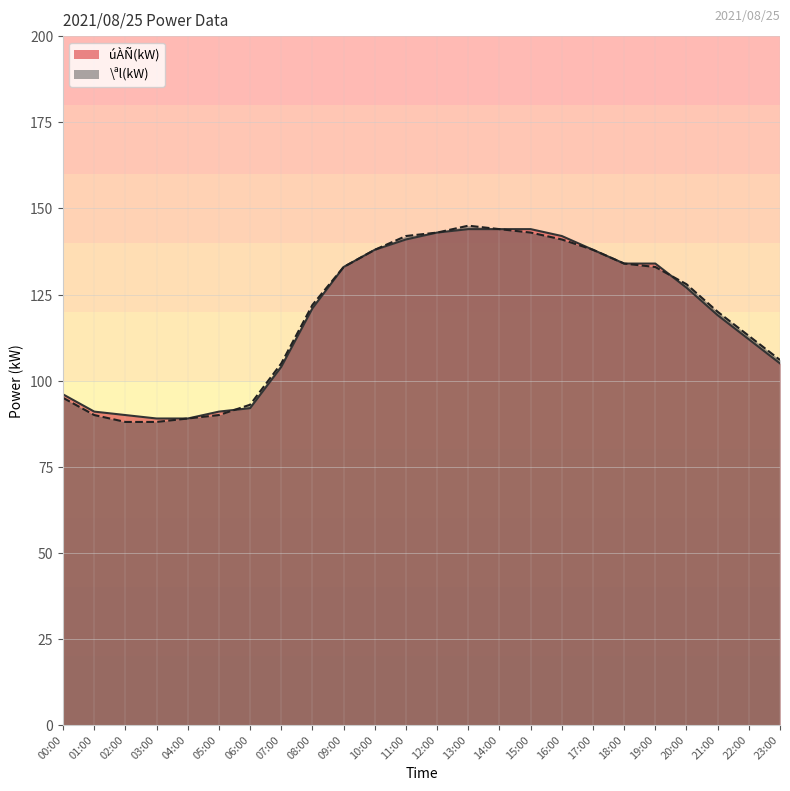

Reading left to right, extract all data points from this chart.

úÀÑ(kW): 96	91	90	89	89	91	92	104	121	133	138	141	143	144	144	144	142	138	134	134	127	119	112	105
\ªl(kW): 95	90	88	88	89	90	93	105	122	133	138	142	143	145	144	143	141	138	134	133	128	120	113	106